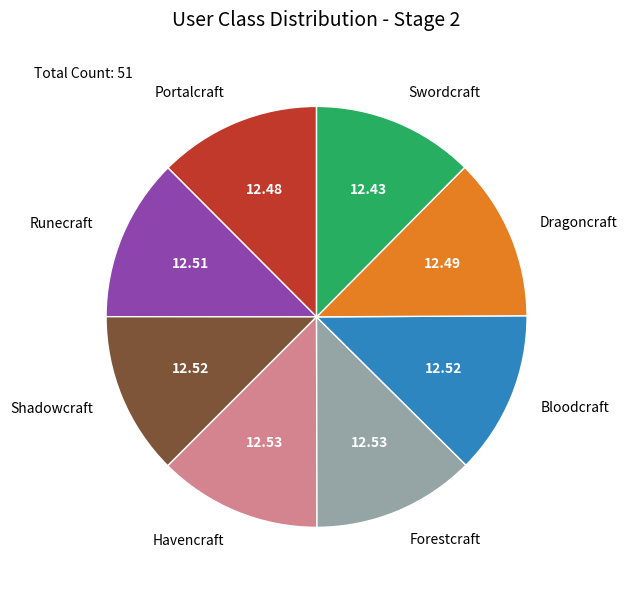

Is the sum of Bloodcraft and Runecraft greater than half?

No